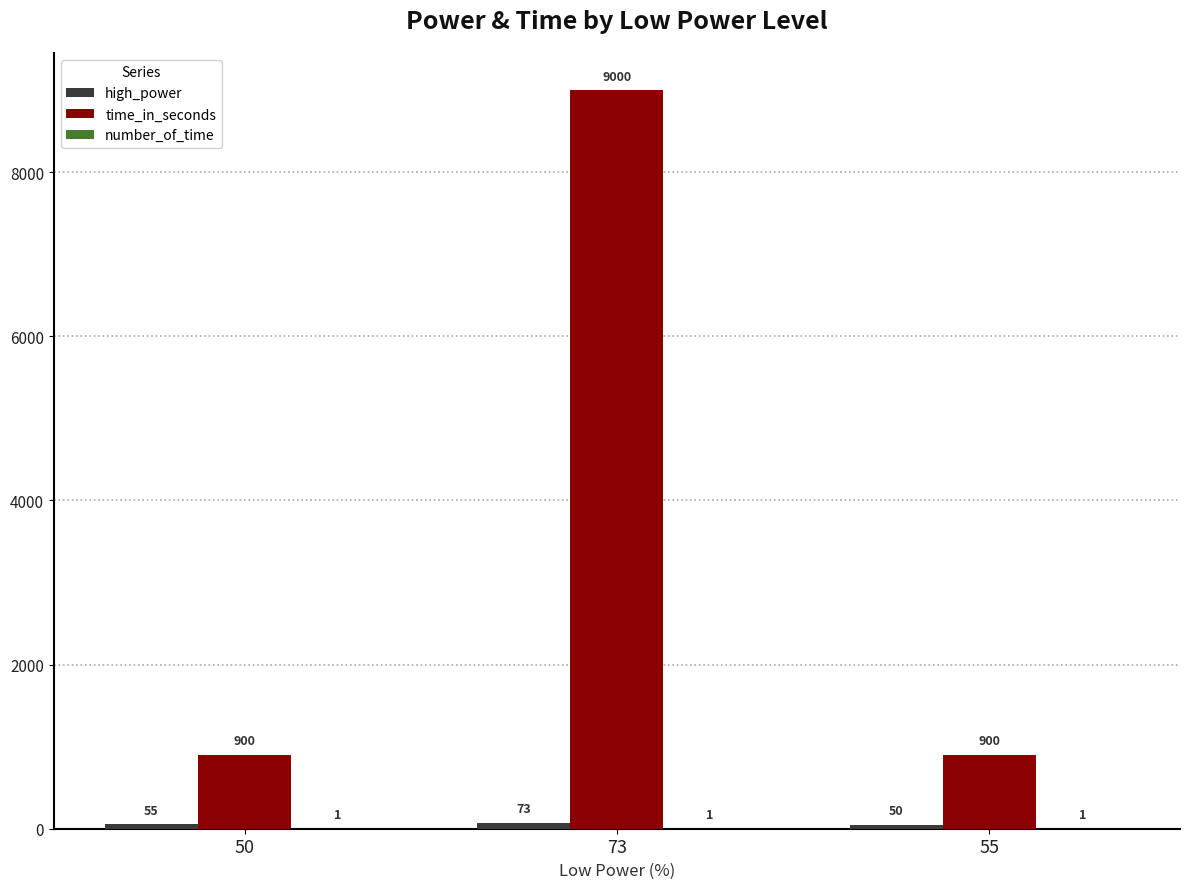

Is it true that time_in_seconds equals 1353 at 50?

False